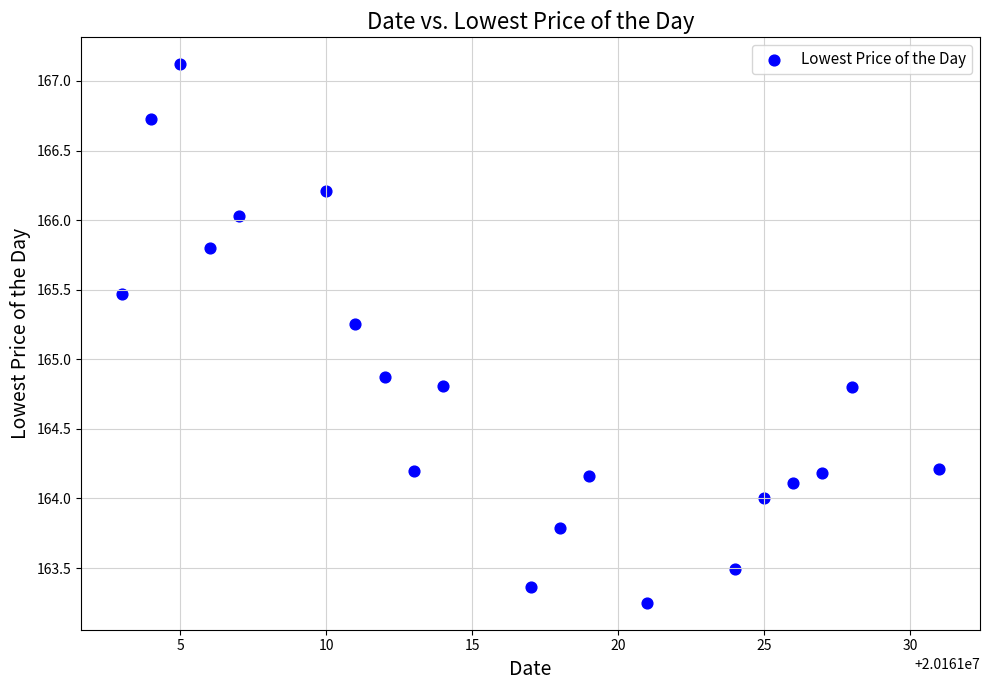

What Y value in the scatter plot is closest to 165?

164.9